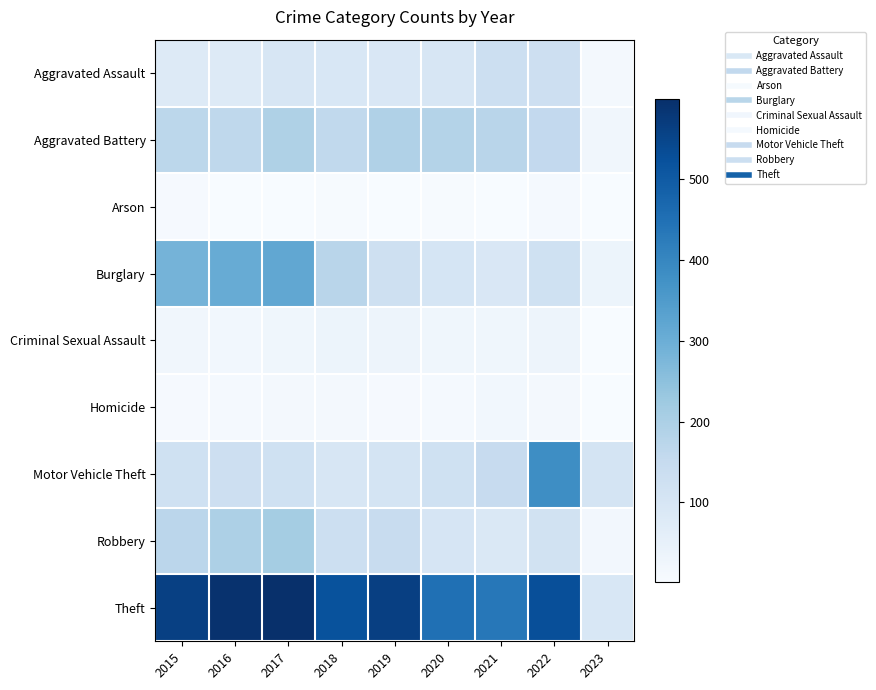

Rank the series at 2017 from lowest to highest value.

Arson, Homicide, Criminal Sexual Assault, Aggravated Assault, Motor Vehicle Theft, Aggravated Battery, Robbery, Burglary, Theft